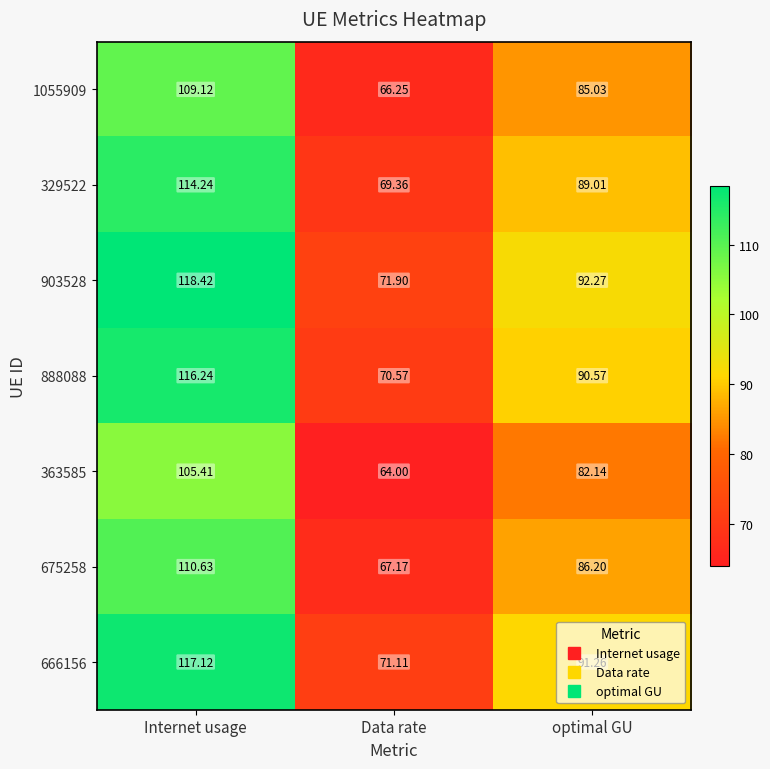

At which label is 1055909 closest to 87?

optimal GU